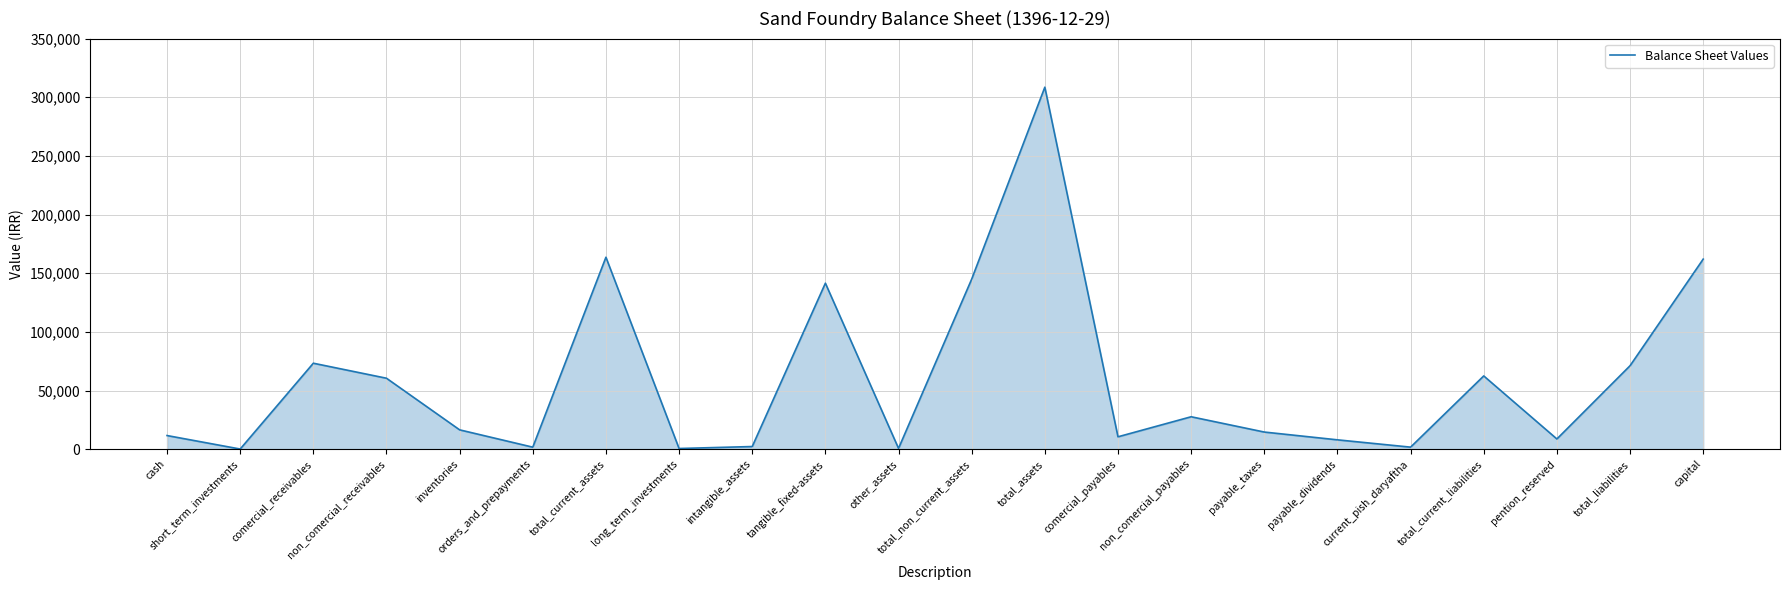

Which label corresponds to the largest value in the chart?

total_assets